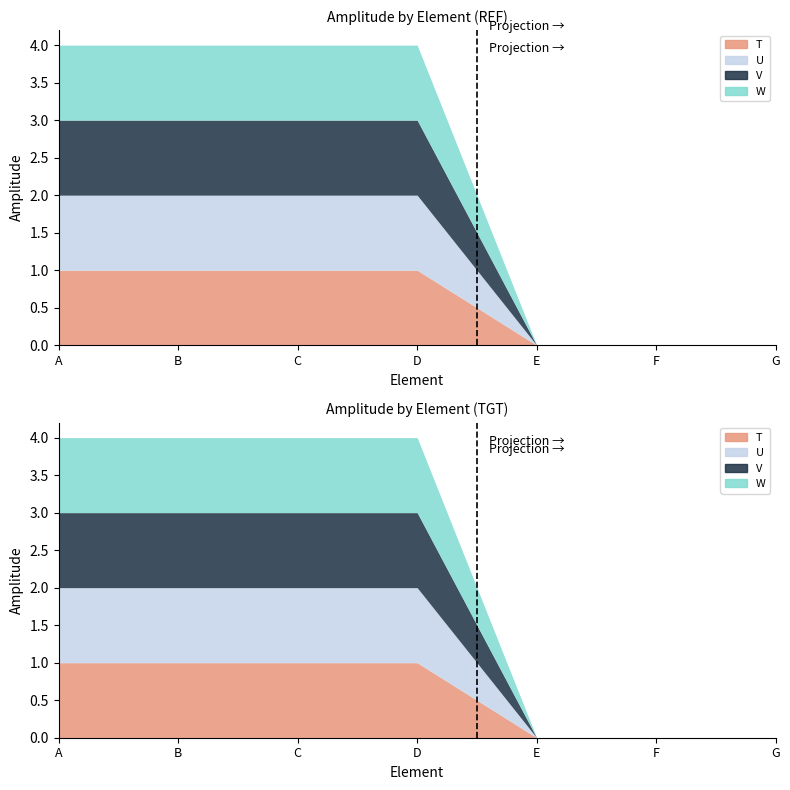

Does the chart have visible grid lines?

No